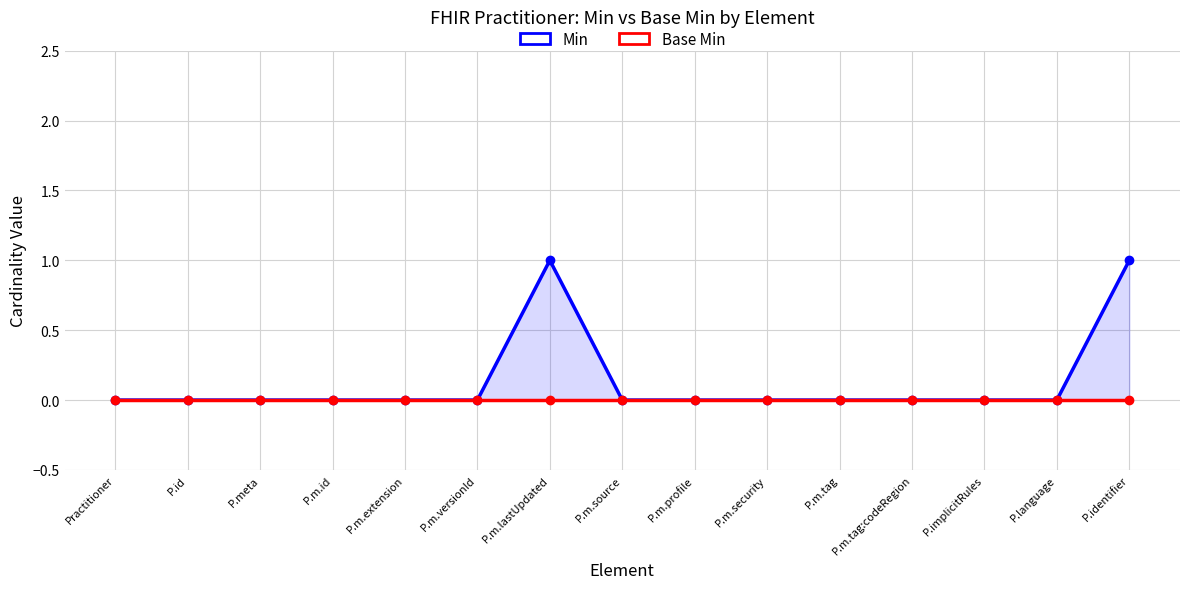

True or false: Base Min and Min intersect in this chart.

False